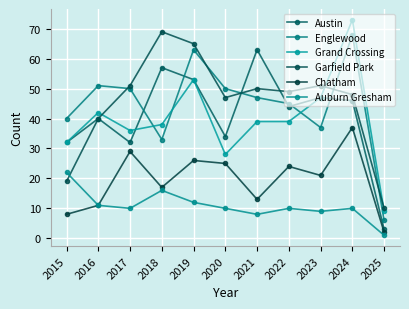

Reading right to left, list all the values displayed in this chart.

Austin: 2025=3	2024=46	2023=47	2022=44	2021=63	2020=34	2019=53	2018=57	2017=32	2016=40	2015=32
Englewood: 2025=6	2024=68	2023=37	2022=45	2021=47	2020=50	2019=63	2018=33	2017=50	2016=51	2015=40
Grand Crossing: 2025=9	2024=73	2023=47	2022=39	2021=39	2020=28	2019=53	2018=38	2017=36	2016=42	2015=32
Garfield Park: 2025=10	2024=48	2023=51	2022=49	2021=50	2020=47	2019=65	2018=69	2017=51	2016=40	2015=19
Chatham: 2025=2	2024=37	2023=21	2022=24	2021=13	2020=25	2019=26	2018=17	2017=29	2016=11	2015=8
Auburn Gresham: 2025=1	2024=10	2023=9	2022=10	2021=8	2020=10	2019=12	2018=16	2017=10	2016=11	2015=22